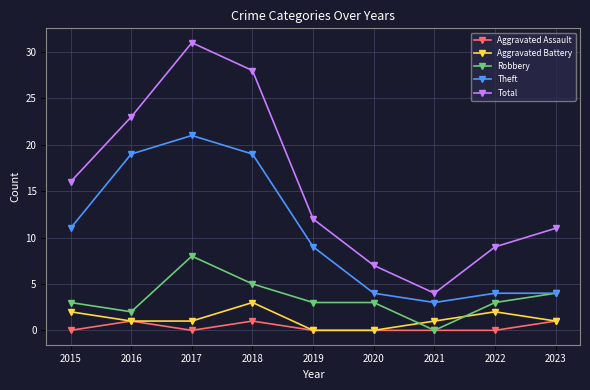

What is the lowest value of the Theft series?

3